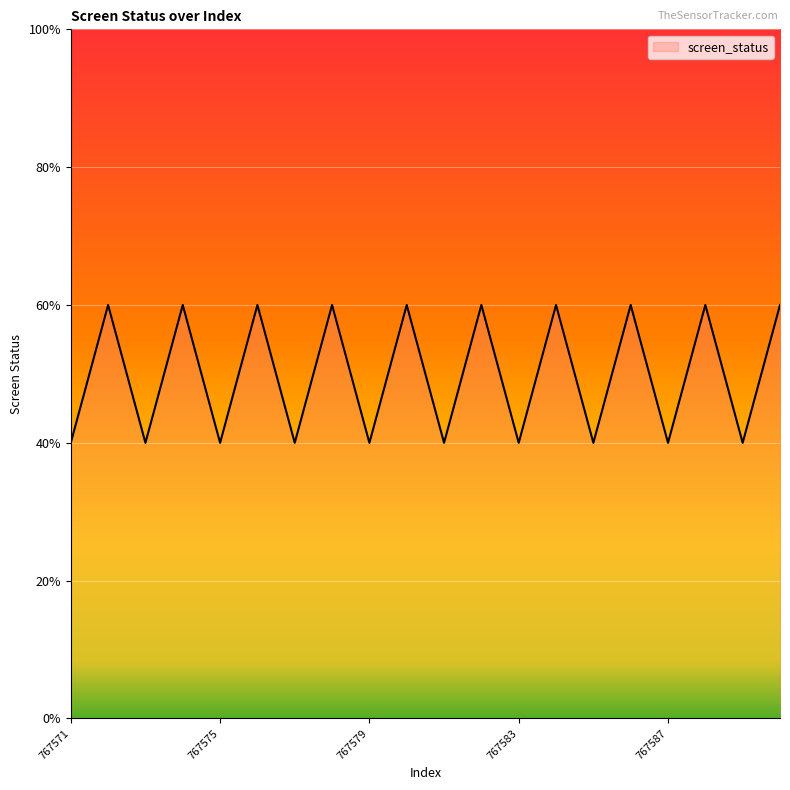

Does the chart display data point markers on the line(s)?

No